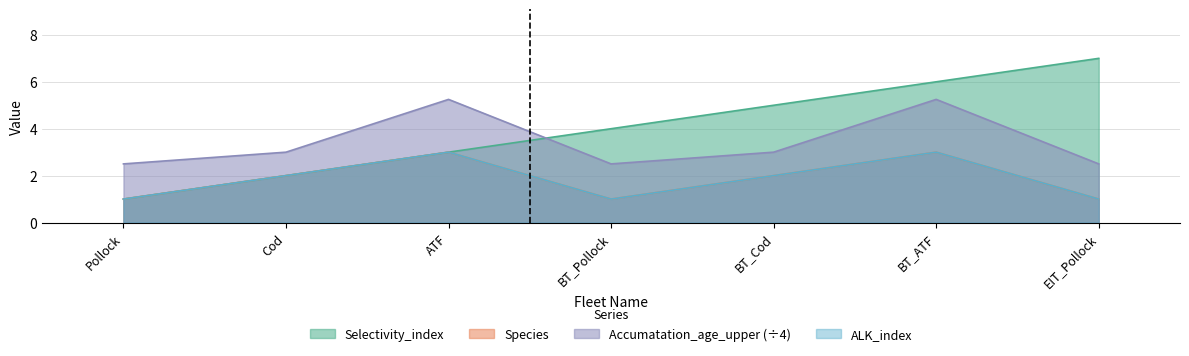

Which category has the highest value in the Selectivity_index series?

EIT_Pollock